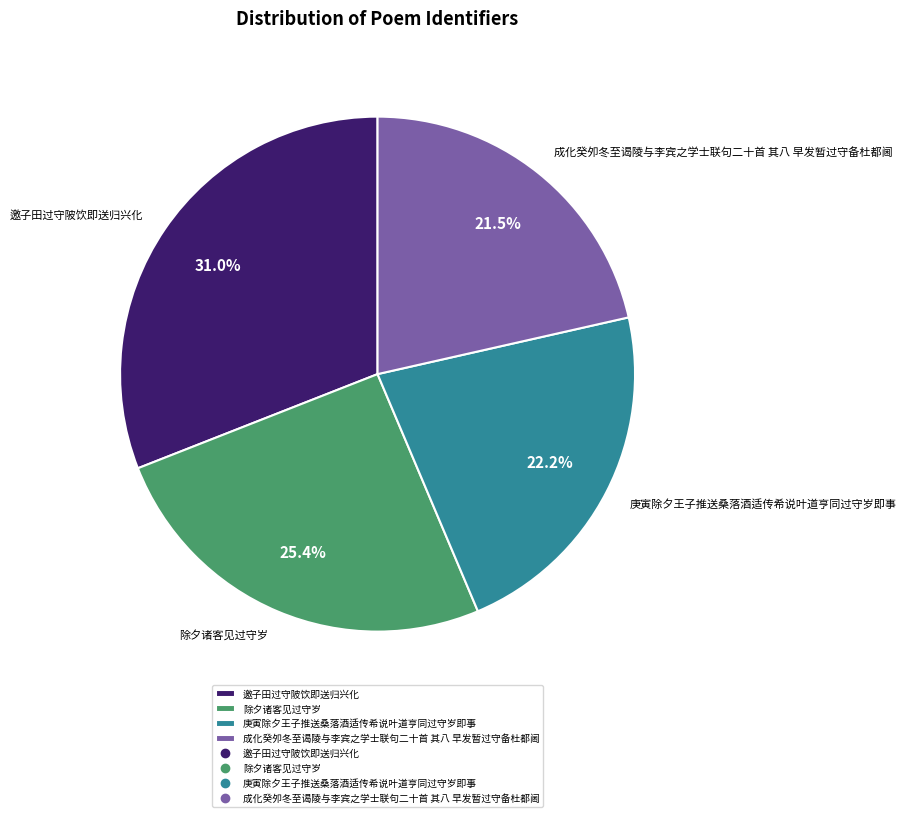

Is there any slice that represents more than half of the pie?

No